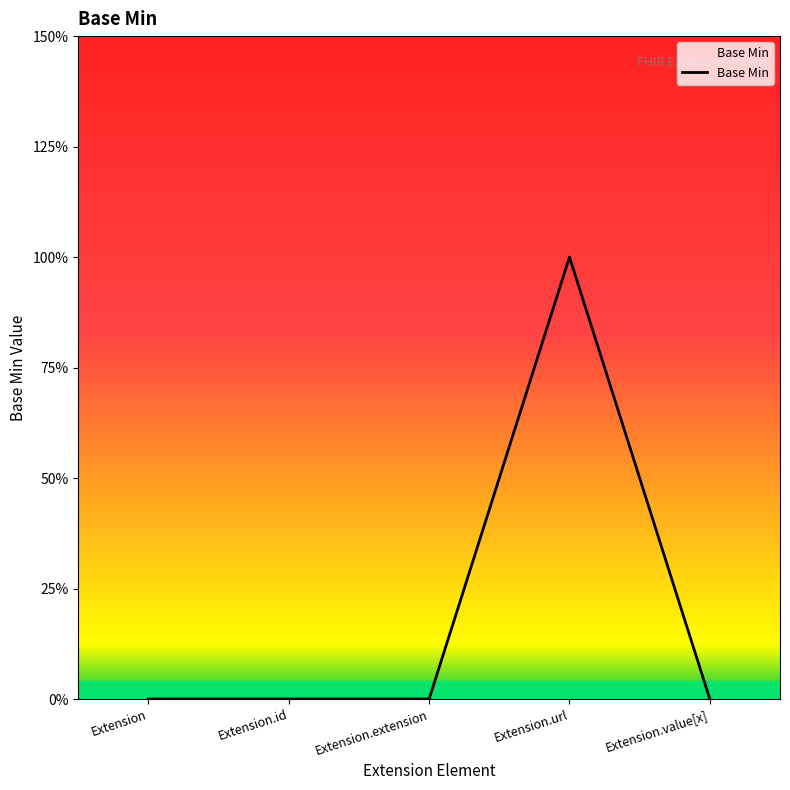

Reading left to right, list all the values displayed in this chart.

0	0	0	1	0